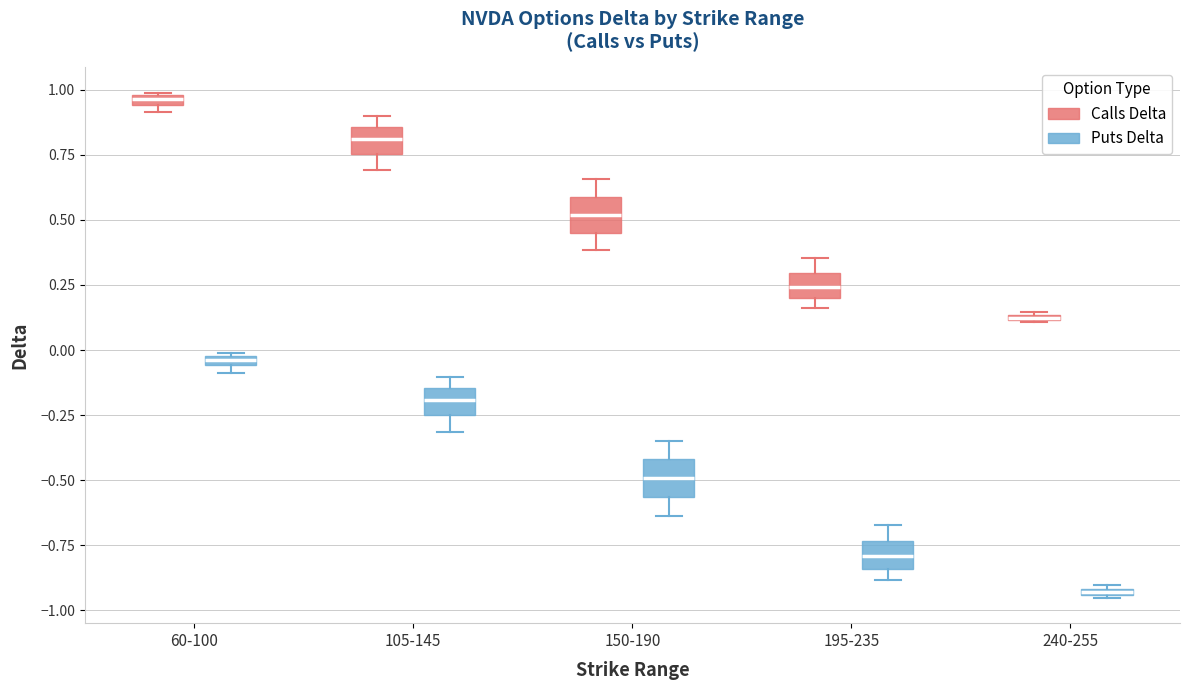

Where is the lower edge of the box for 150-190 (Puts Delta) on the y-axis? The values are not printed on the chart, so give them approximately, as read against the axis.

-0.55